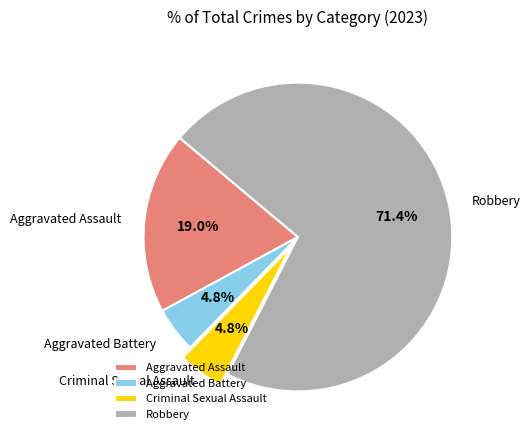

To the nearest percent, what percentage of the pie is Robbery?

71%